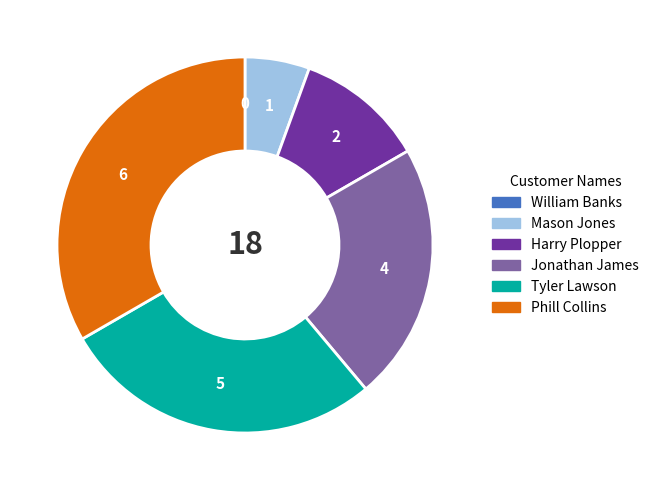

Do Tyler Lawson and Mason Jones together represent more than half of the pie?

No